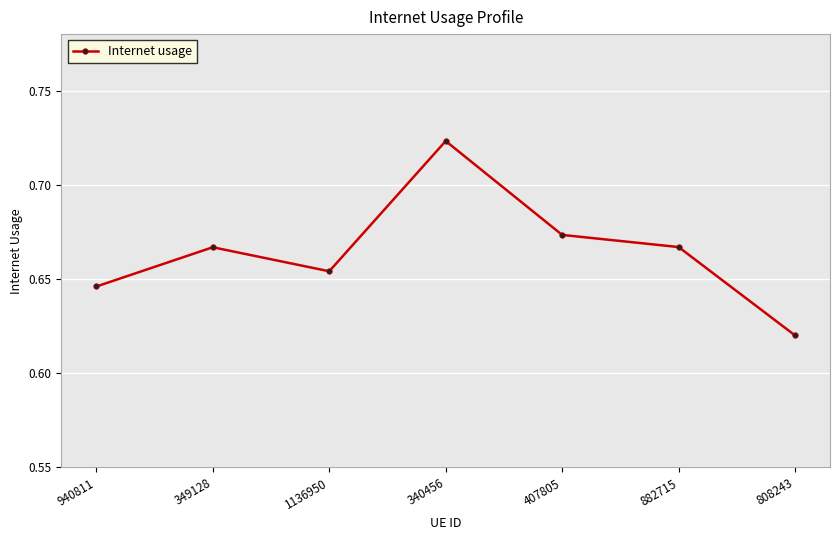

Is it true that the value at 340456 is 0.4?

False